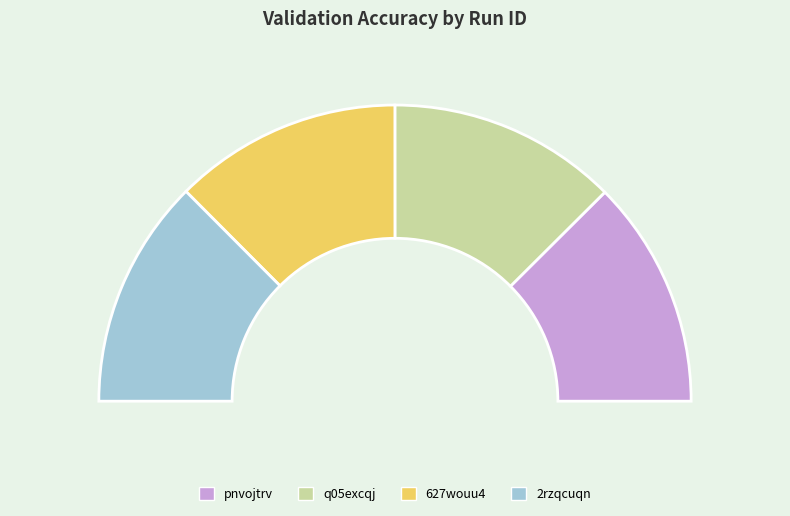

Does 2rzqcuqn account for over 50% of the chart?

No